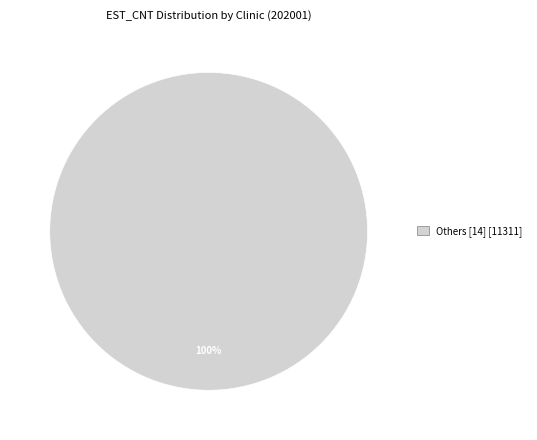

To the nearest percent, what percentage of the pie is Others [14] [11311]?

100%